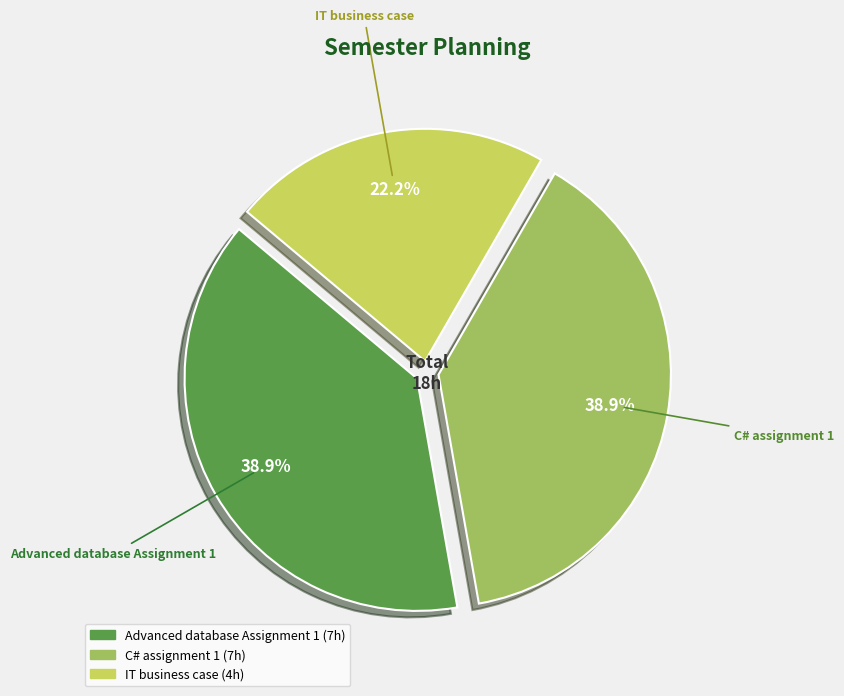

What is the smallest slice in the pie chart?

IT business case